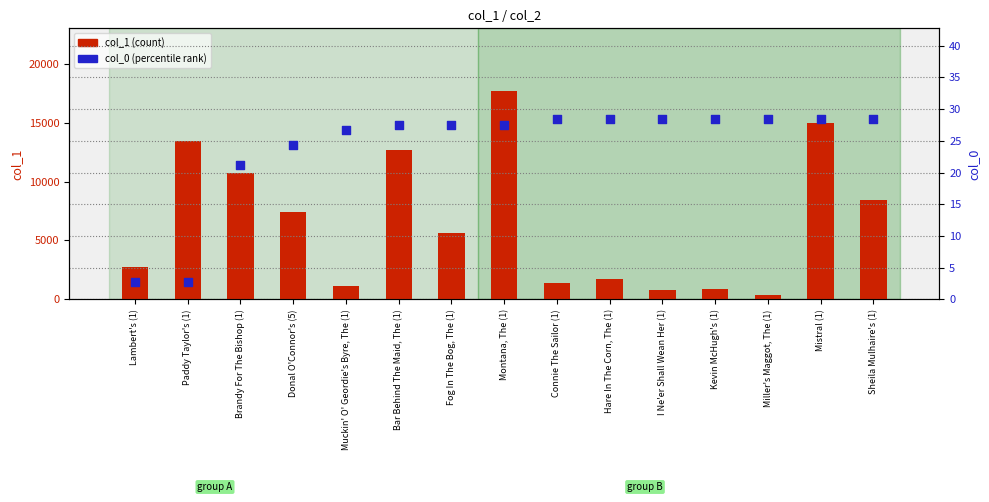

Is the value of col_1 (count) at Bar Behind The Maid, The (1) greater than the value of col_0 (percentile) at Lambert's (1)?

Yes